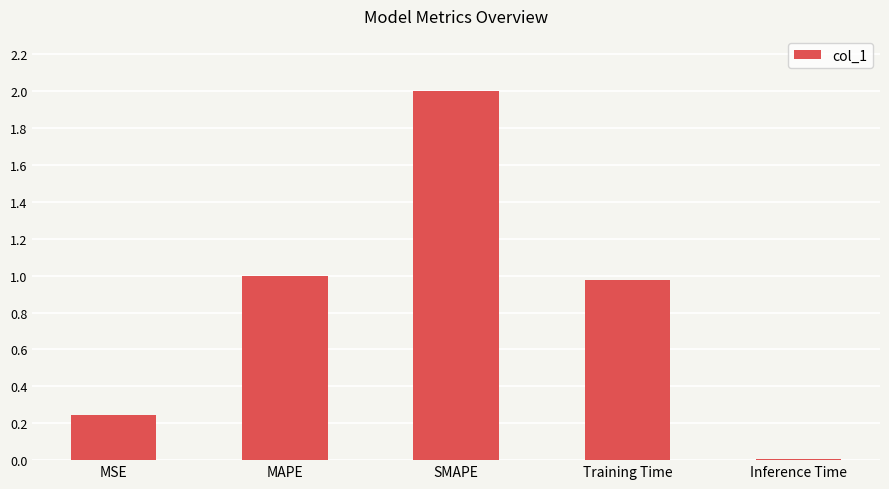

Are the bars grouped side by side (vs. stacked)?

No